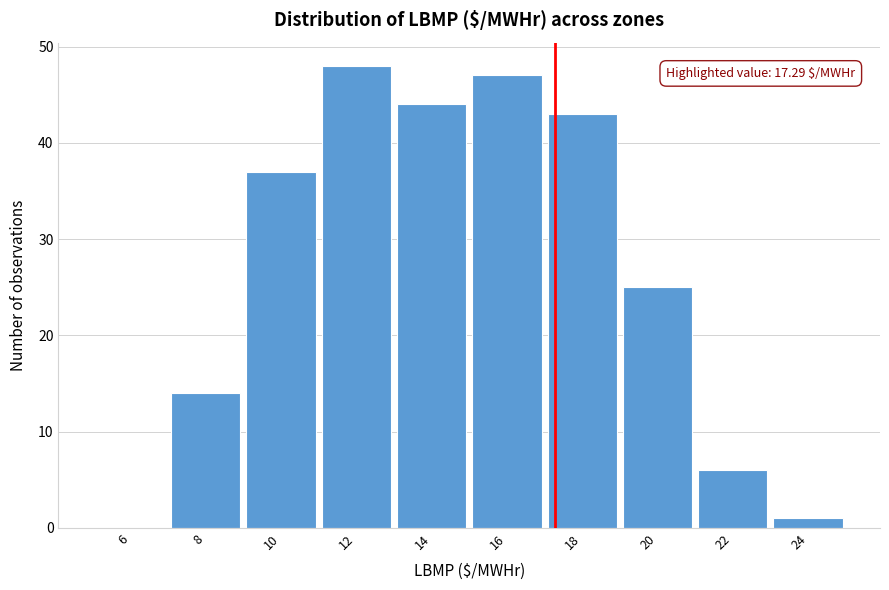

Which range on the x-axis has the tallest bar?

11 to 13